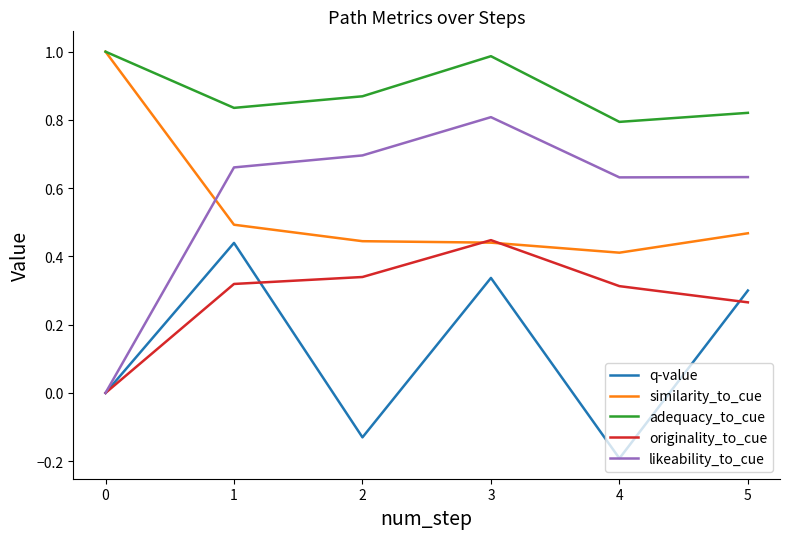

True or false: adequacy_to_cue and q-value intersect in this chart.

False